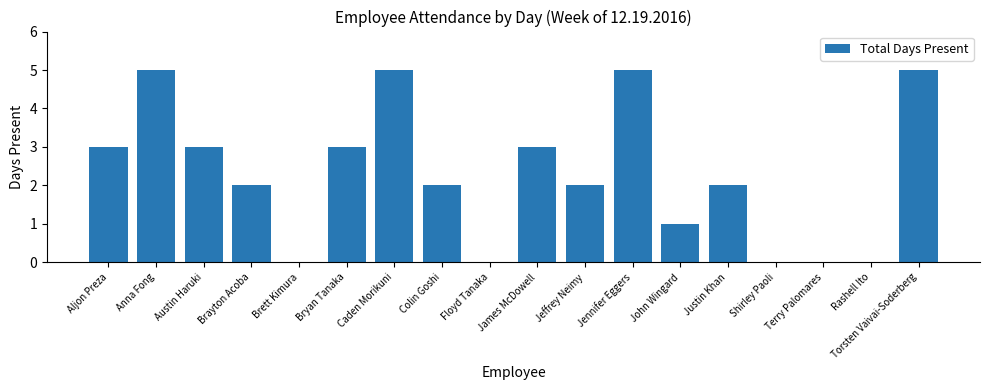

Reading left to right, what are all the values shown in this chart?

3	5	3	2	0	3	5	2	0	3	2	5	1	2	0	0	0	5